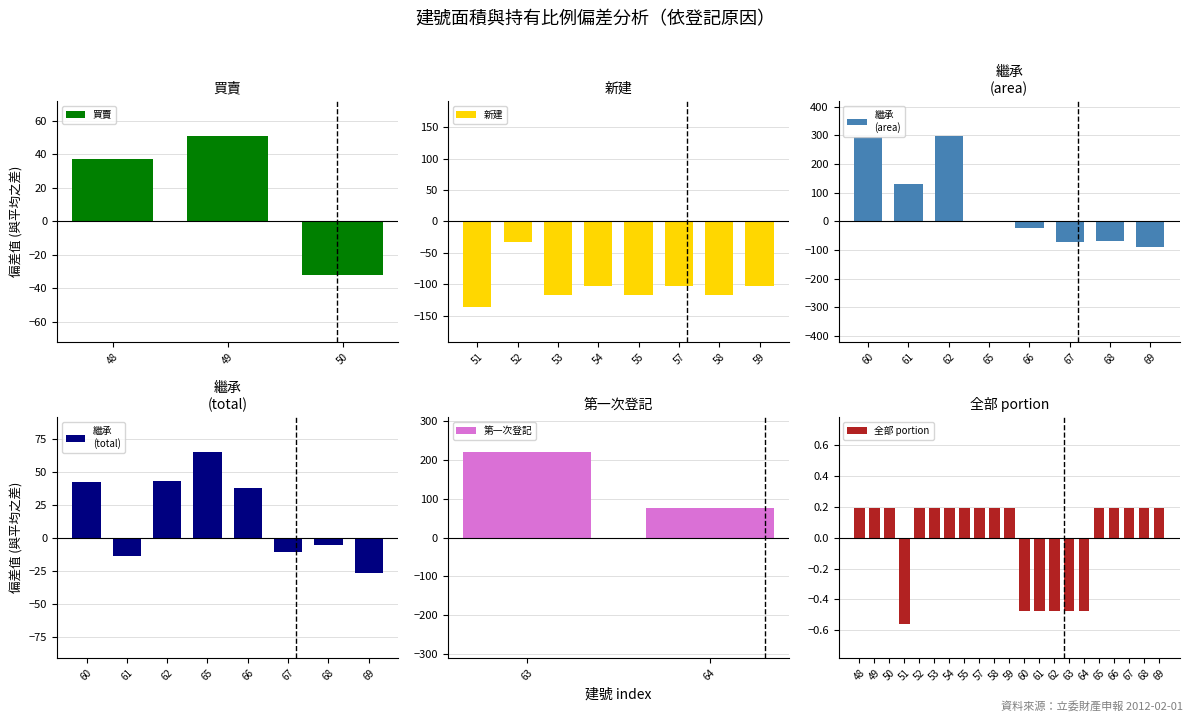

Rank the categories by portion value from lowest to highest.

51, 60, 61, 62, 63, 64, 48, 49, 50, 52, 53, 54, 55, 57, 58, 59, 65, 66, 67, 68, 69